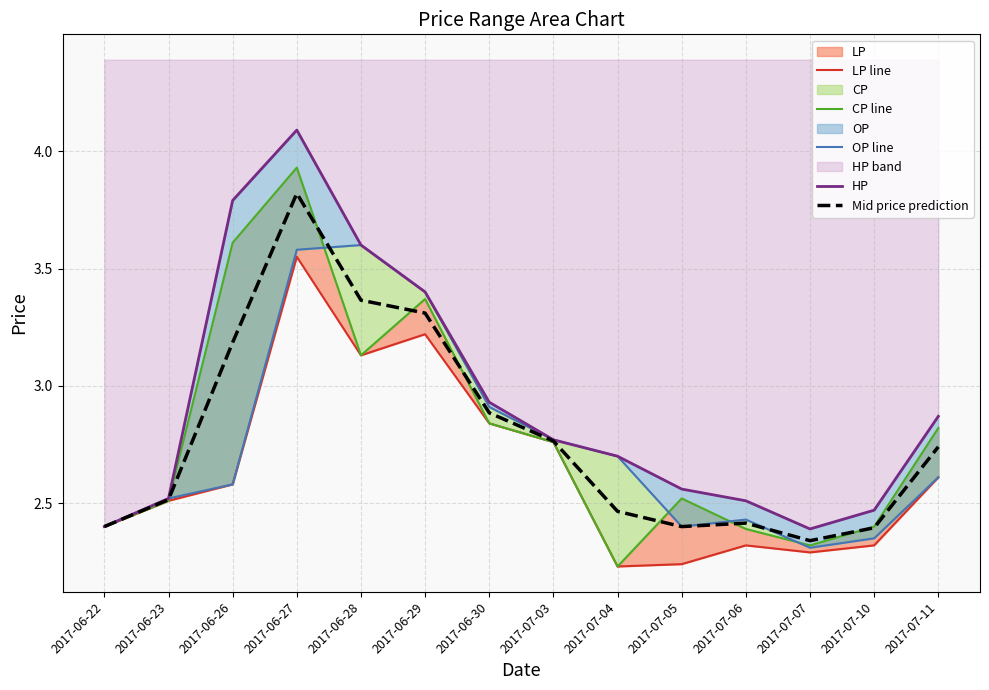

How many lines are shown in the chart?

5